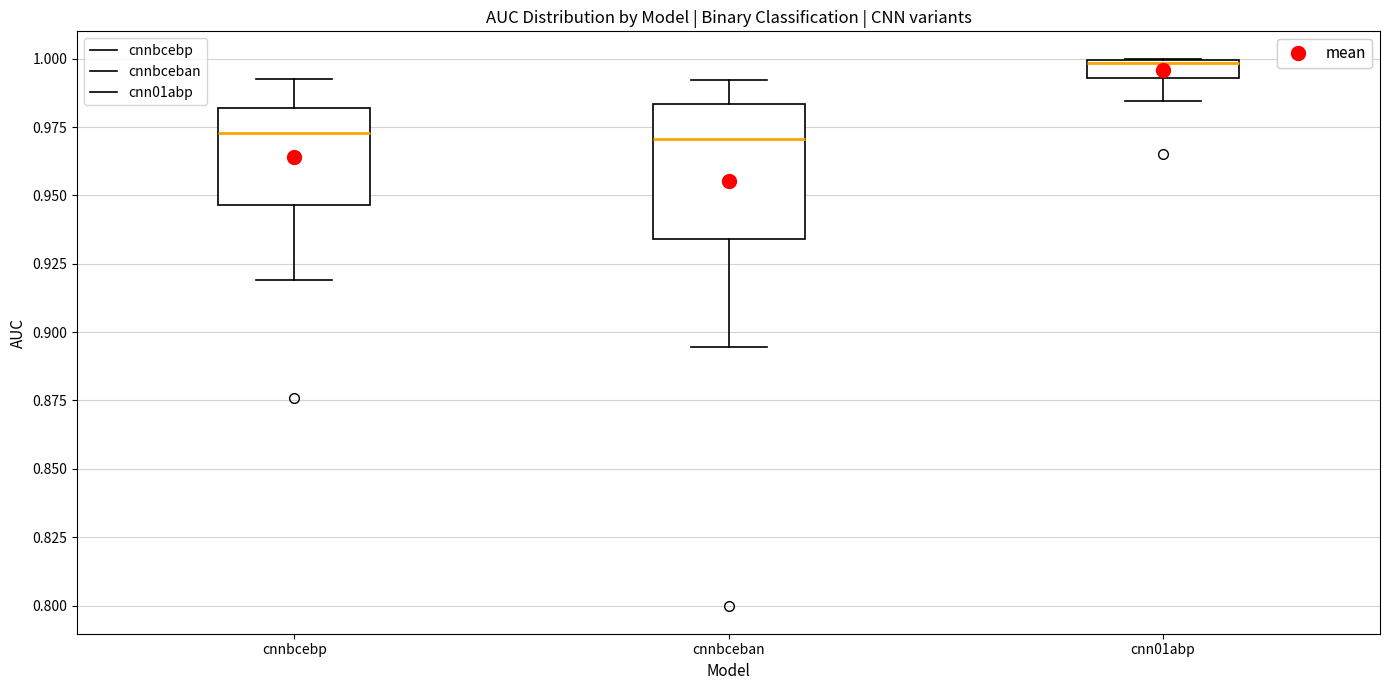

Where is the lower edge of the box for cnn01abp on the y-axis? The values are not printed on the chart, so give them approximately, as read against the axis.

0.995